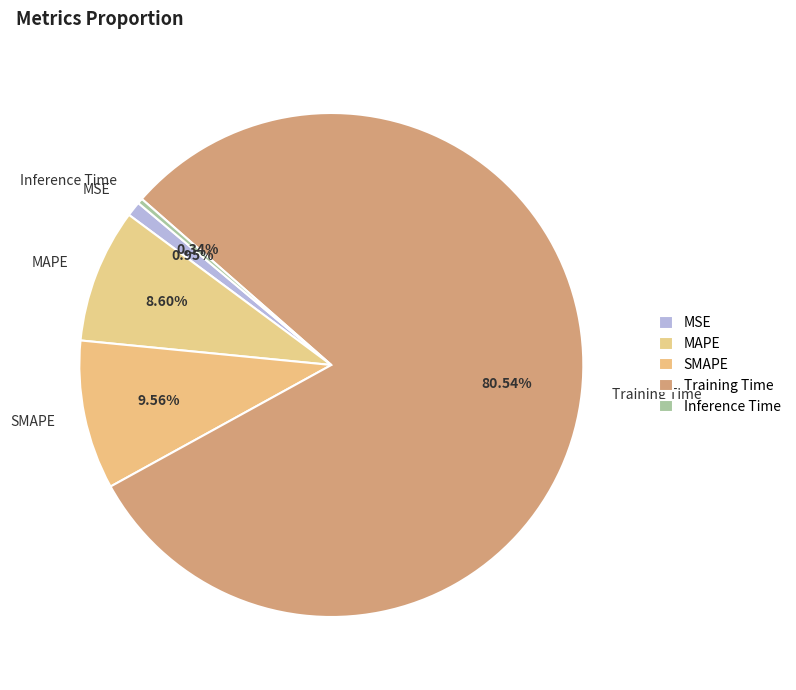

To the nearest percent, what is the average slice percentage?

20%